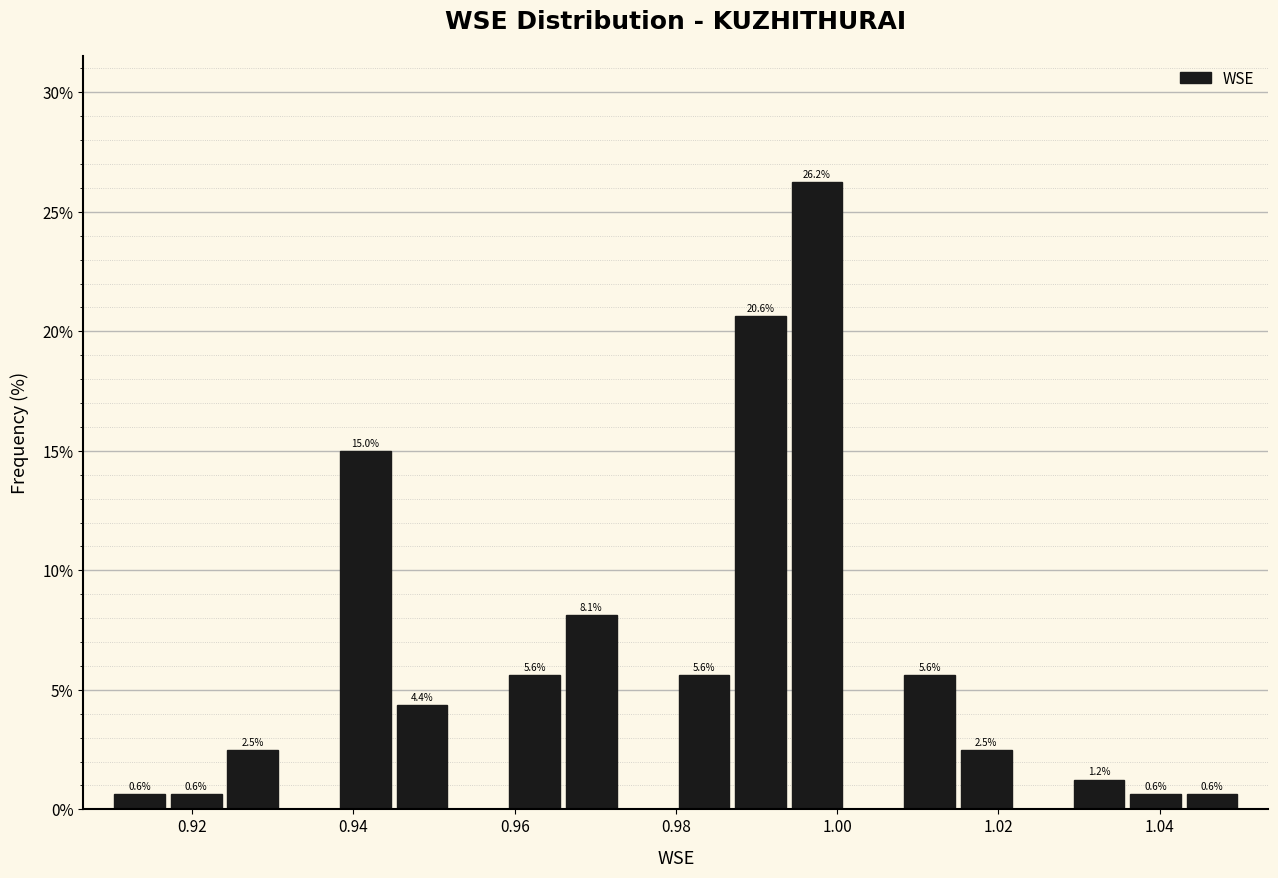

Read against the x-axis, roughly where is the centre of the tallest bar?

0.998